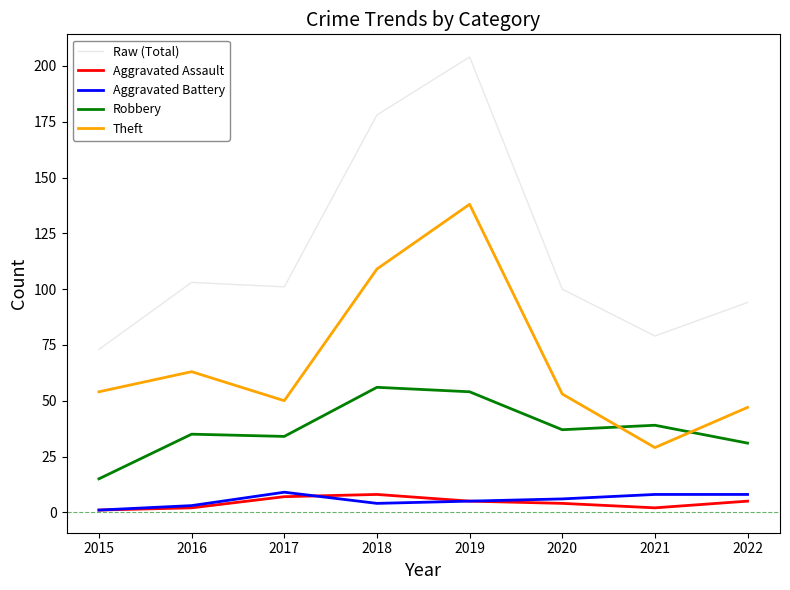

Which series changed the most between 2017 and 2021?

Raw (Total)